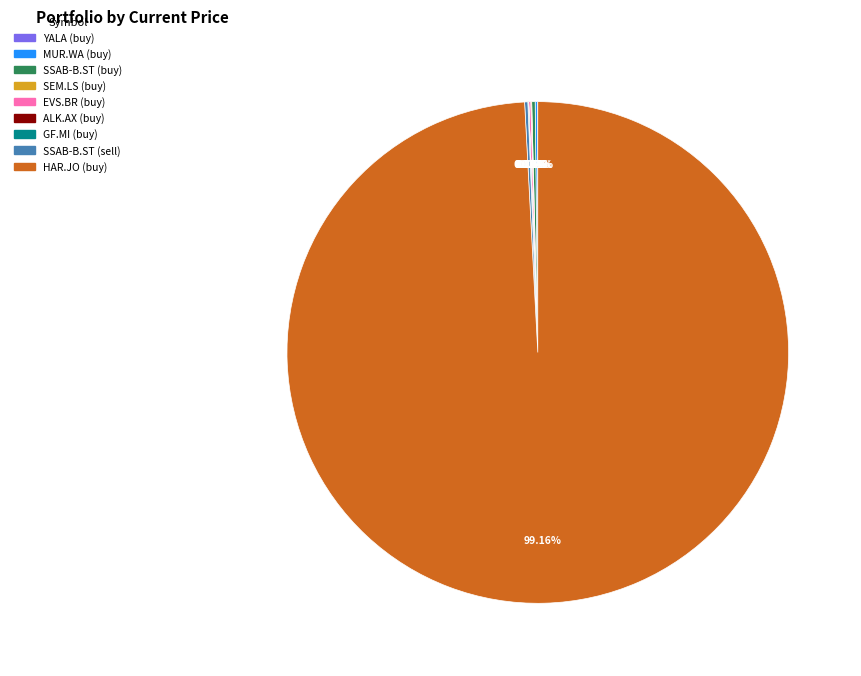

Which category accounts for the majority?

HAR.JO (buy)